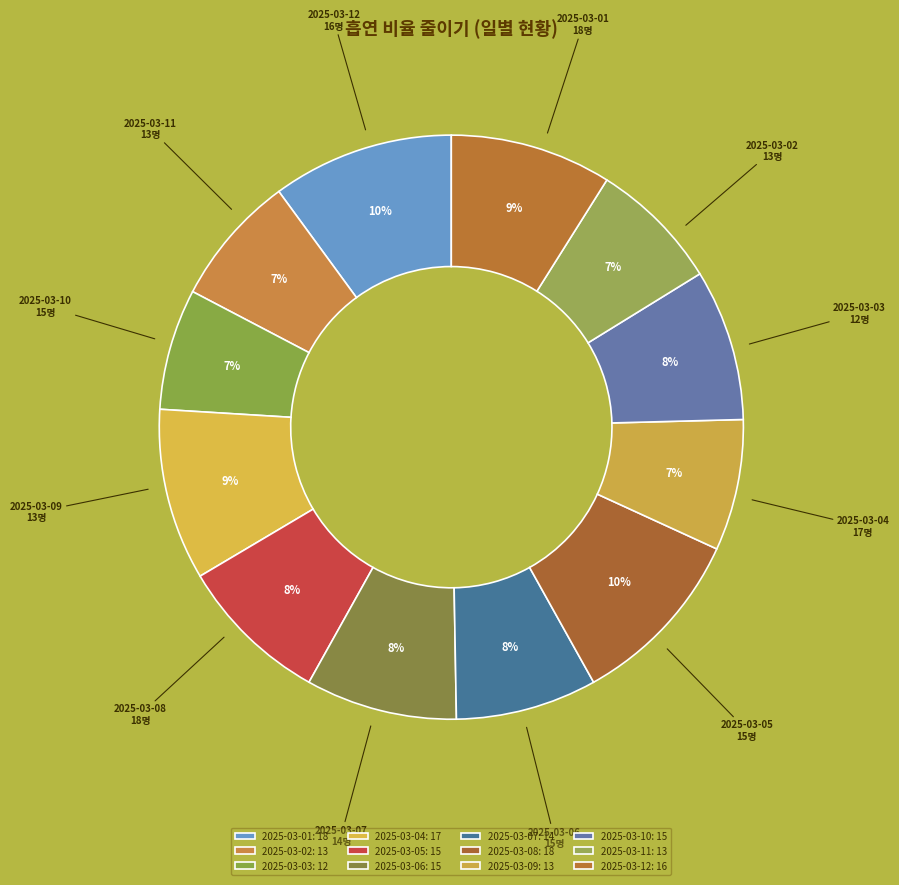

What is the ratio of the value at 2025-03-01 to the value at 2025-03-03?

1.5